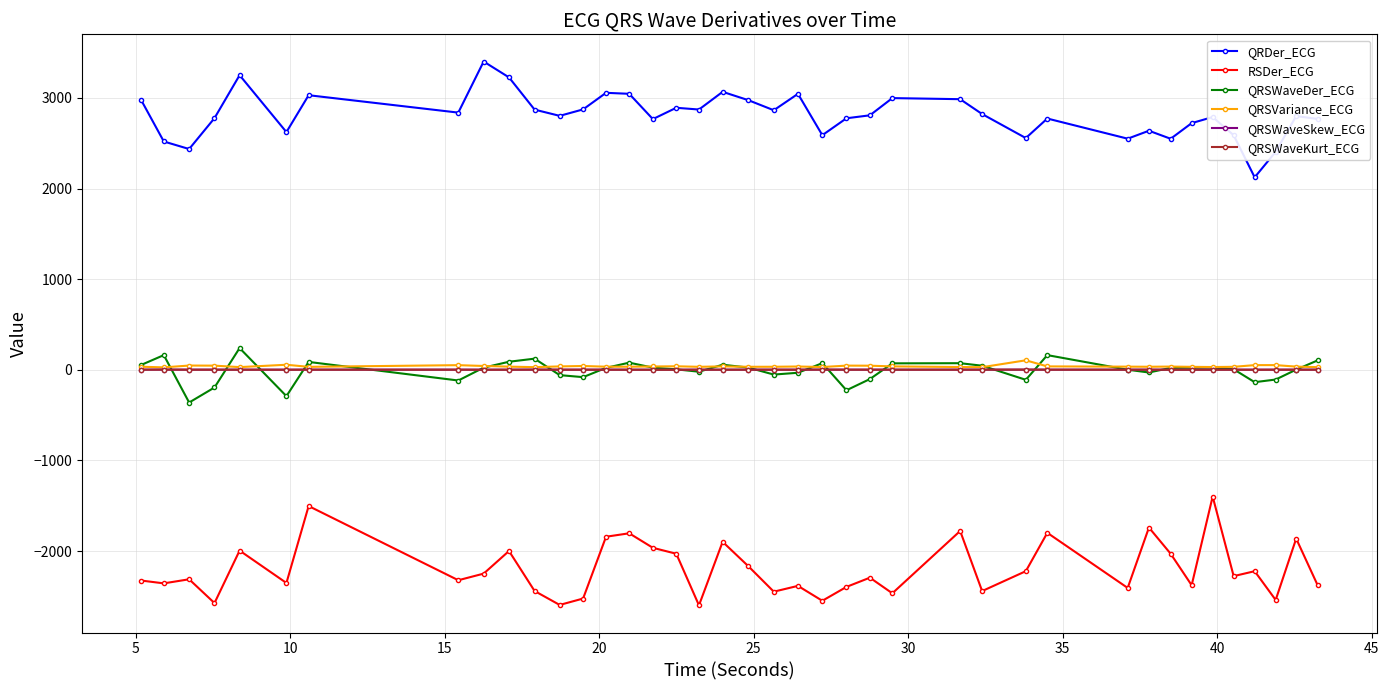

True or false: QRSWaveDer_ECG has more than 2 interior local peaks.

True